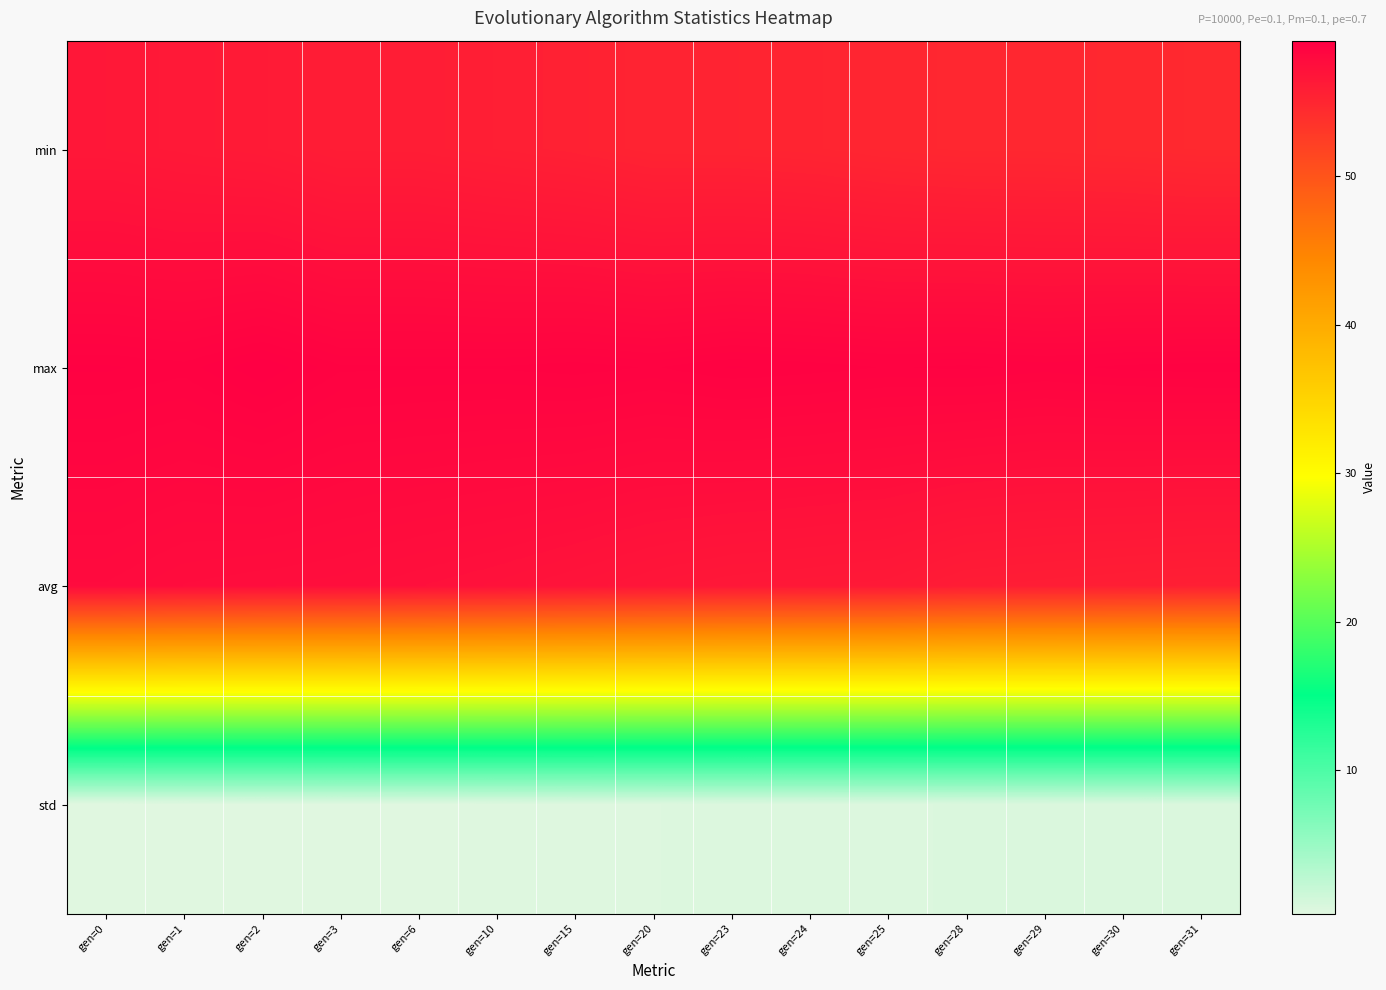

At which category is the sum across all series the highest?

gen=0